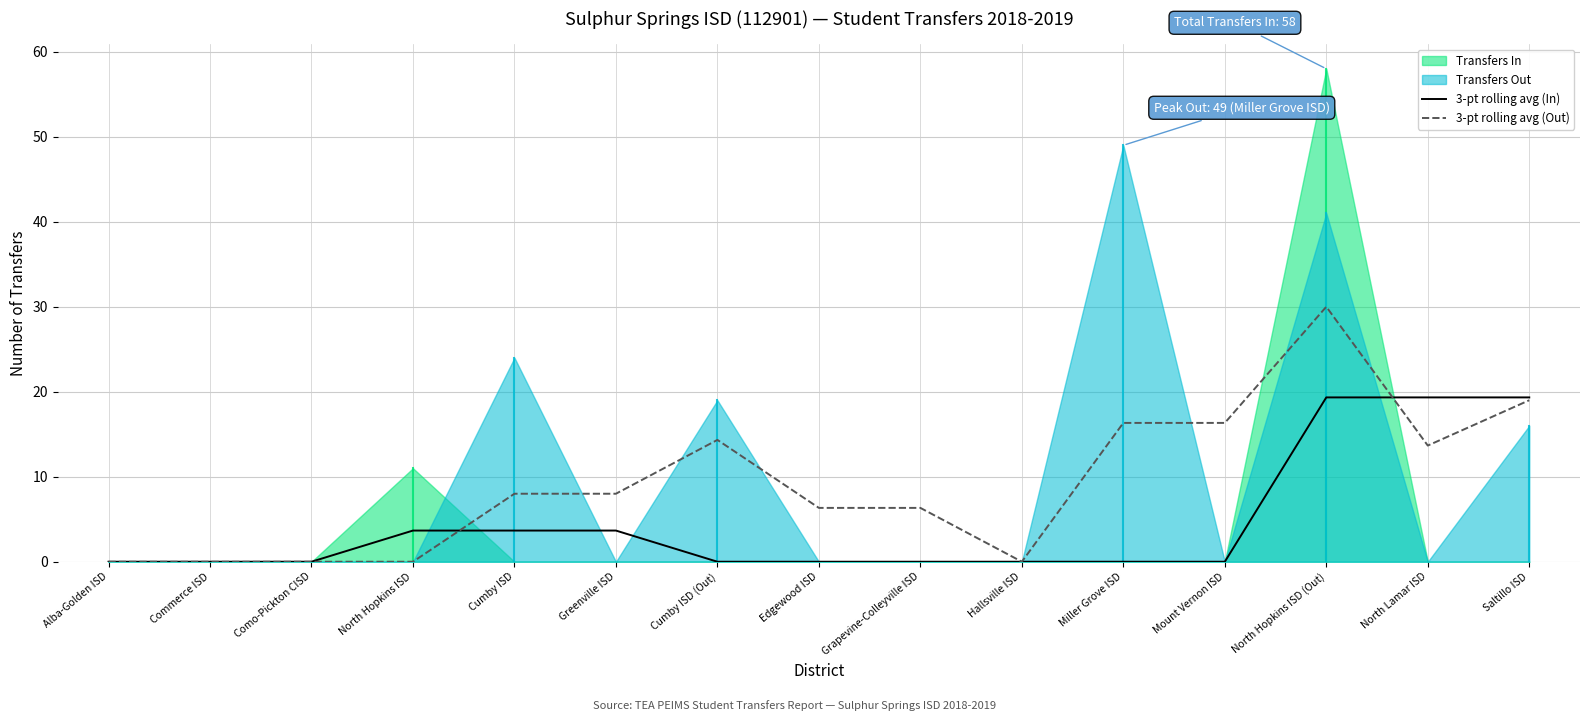

The 3-pt rolling avg (Out) series shows 1.9 at Greenville ISD. True or false?

False